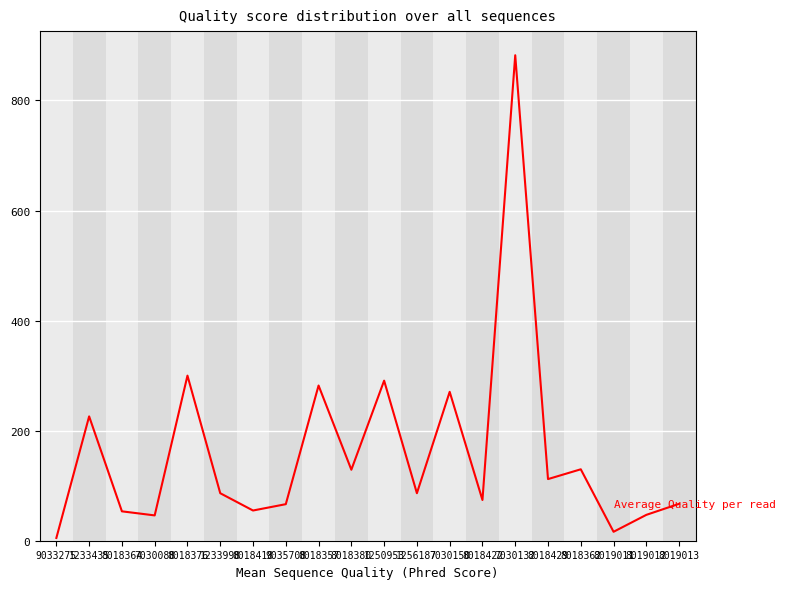

Is it true that the value at 1233998 is 86.3?

True